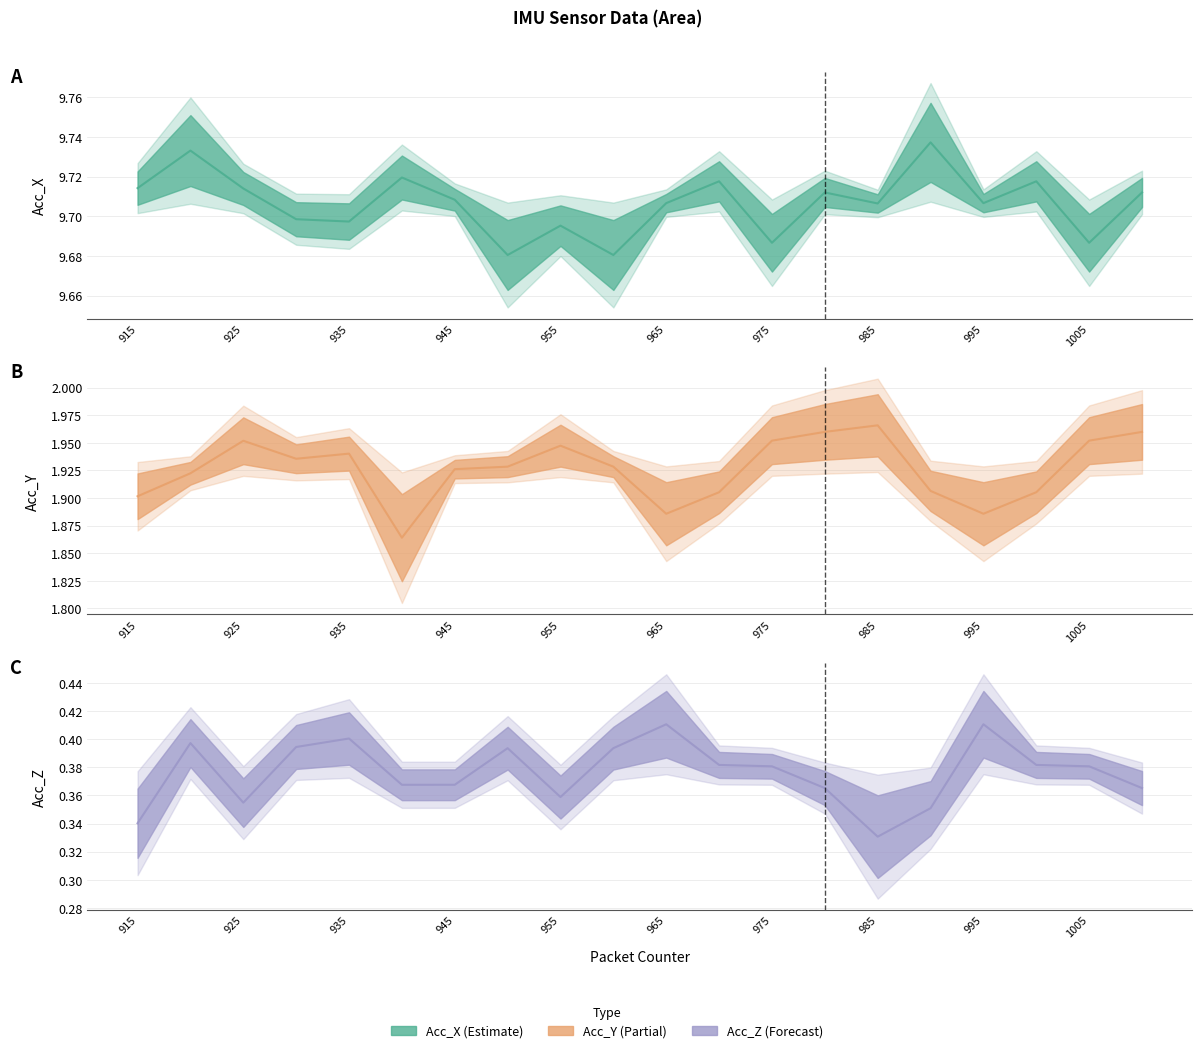

What is the total value across all series at 995?

12.0